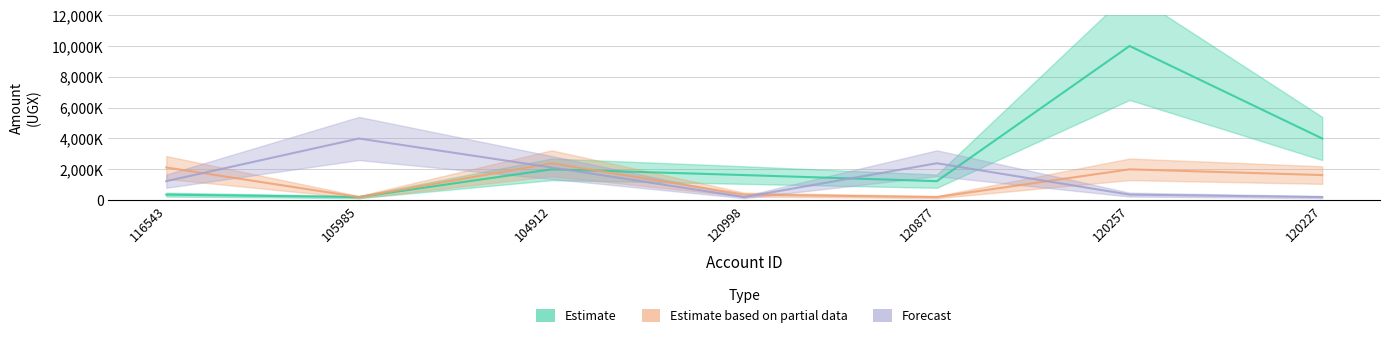

What is the sum of all Forecast values?

10506364